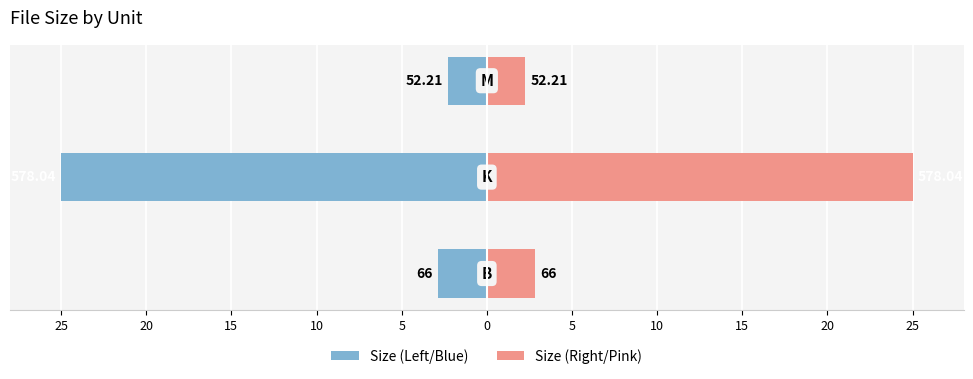

How many distinct data groups are displayed?

2